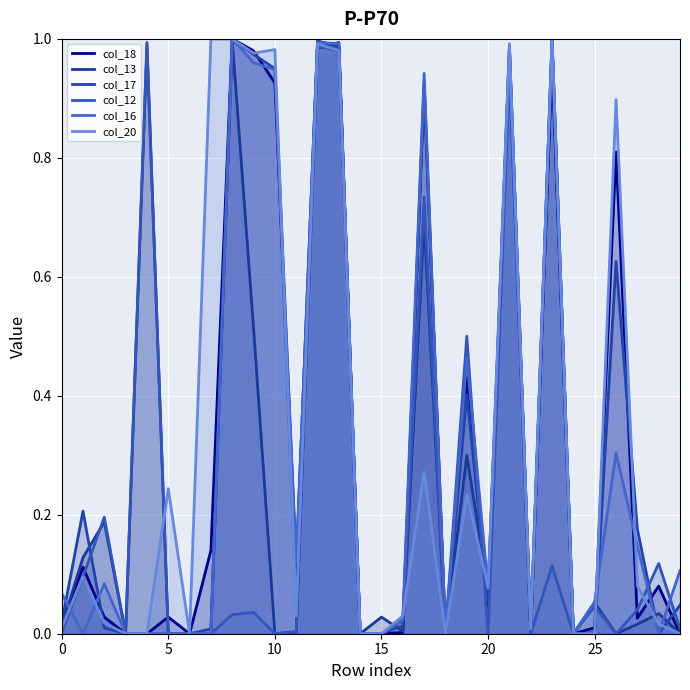

List the series in order of their peak value, highest first.

col_18, col_13, col_17, col_16, col_20, col_12